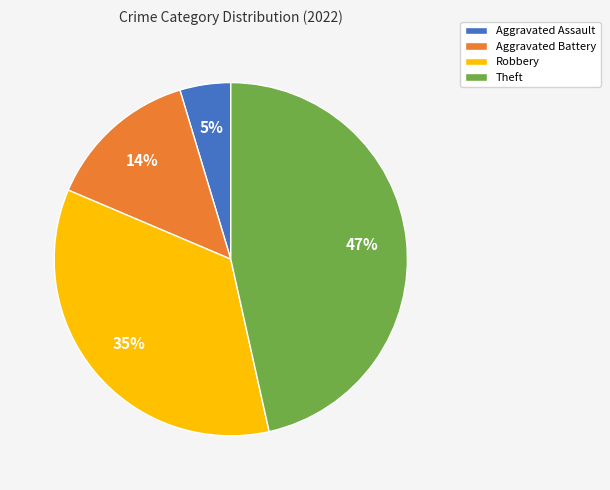

Between Aggravated Assault and Aggravated Battery, which is larger?

Aggravated Battery